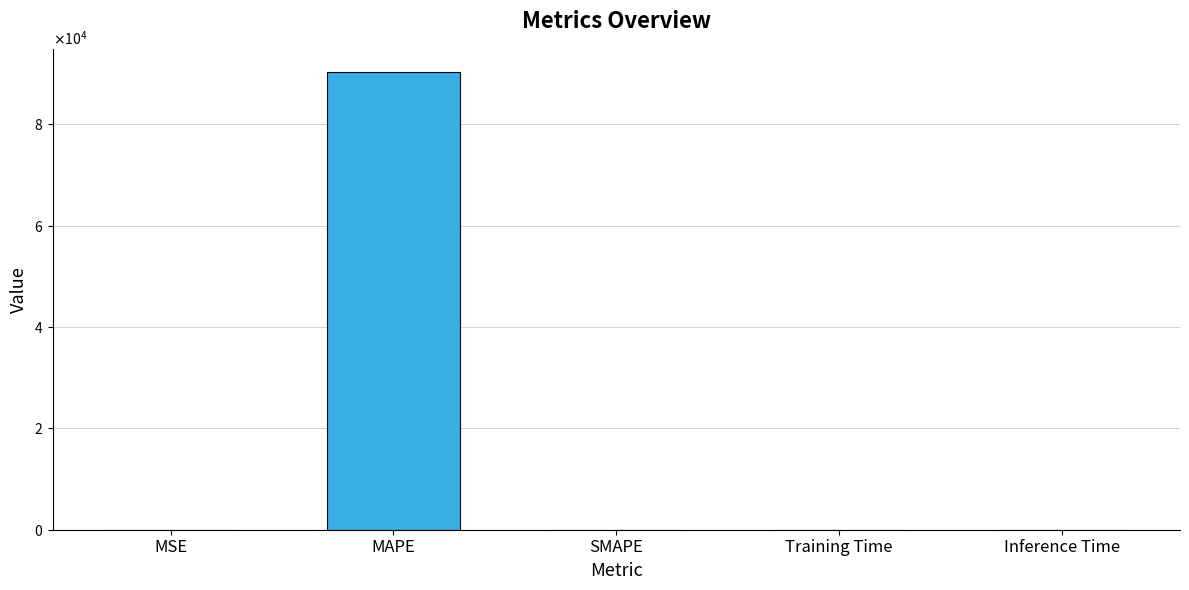

Reading left to right, extract all data points from this chart.

MSE=0.1	MAPE=90397.4	SMAPE=0.0	Training Time=0.0	Inference Time=0.0